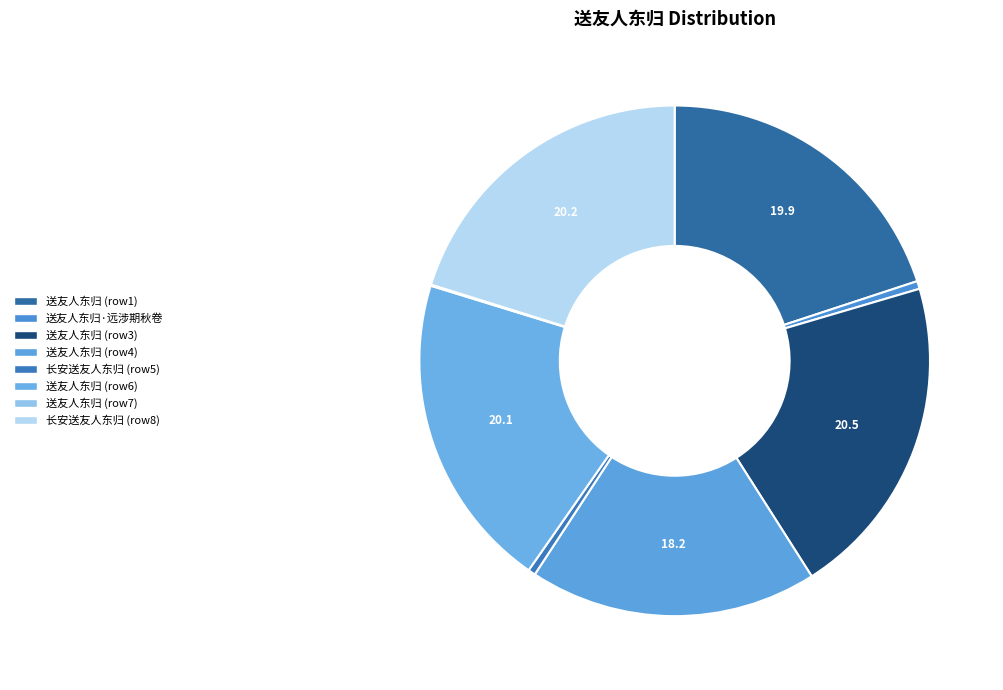

Rank the categories by value from highest to lowest.

送友人东归 (1193137), 长安送友人东归 (1171830), 送友人东归 (1165450), 送友人东归 (1158935), 送友人东归 (1060053), 送友人东归·远涉期秋卷, 长安送友人东归 (26938), 送友人东归 (4322)